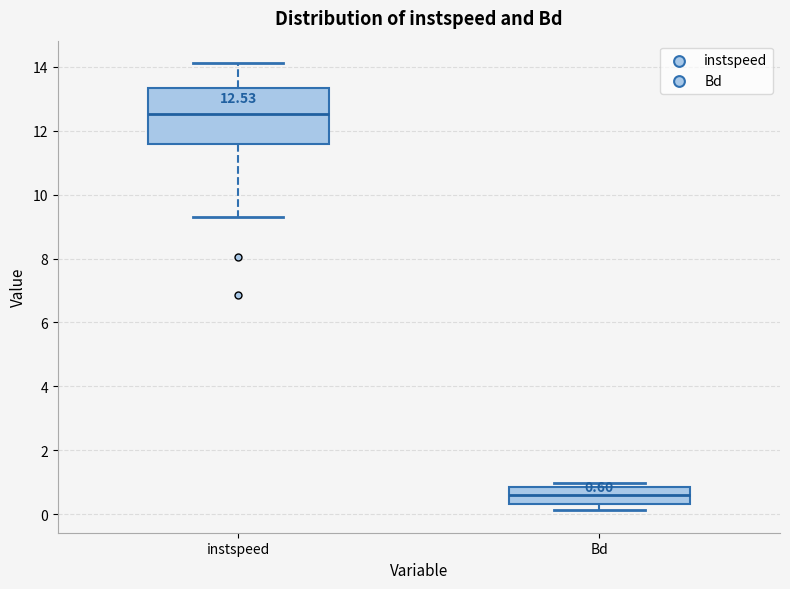

Which box is the tallest, from its lower edge to its upper edge?

instspeed